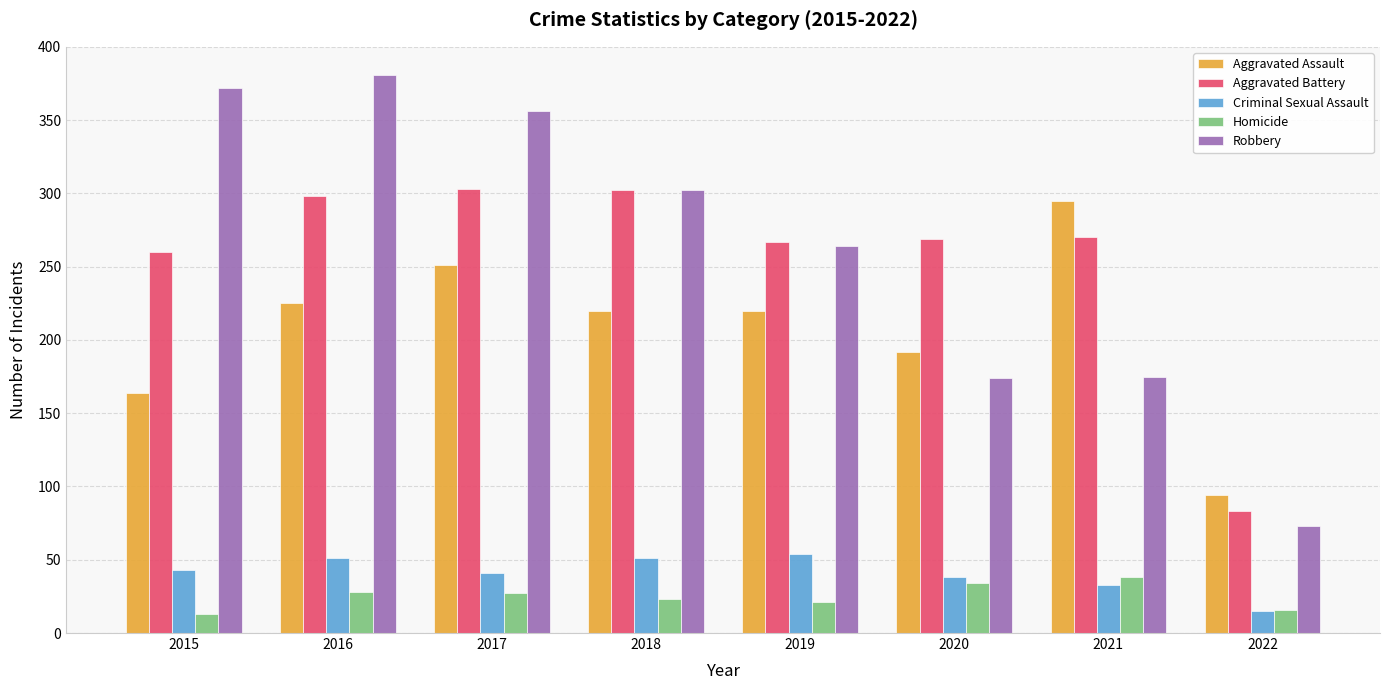

What is the difference between the Aggravated Battery values at 2020 and 2015?

9